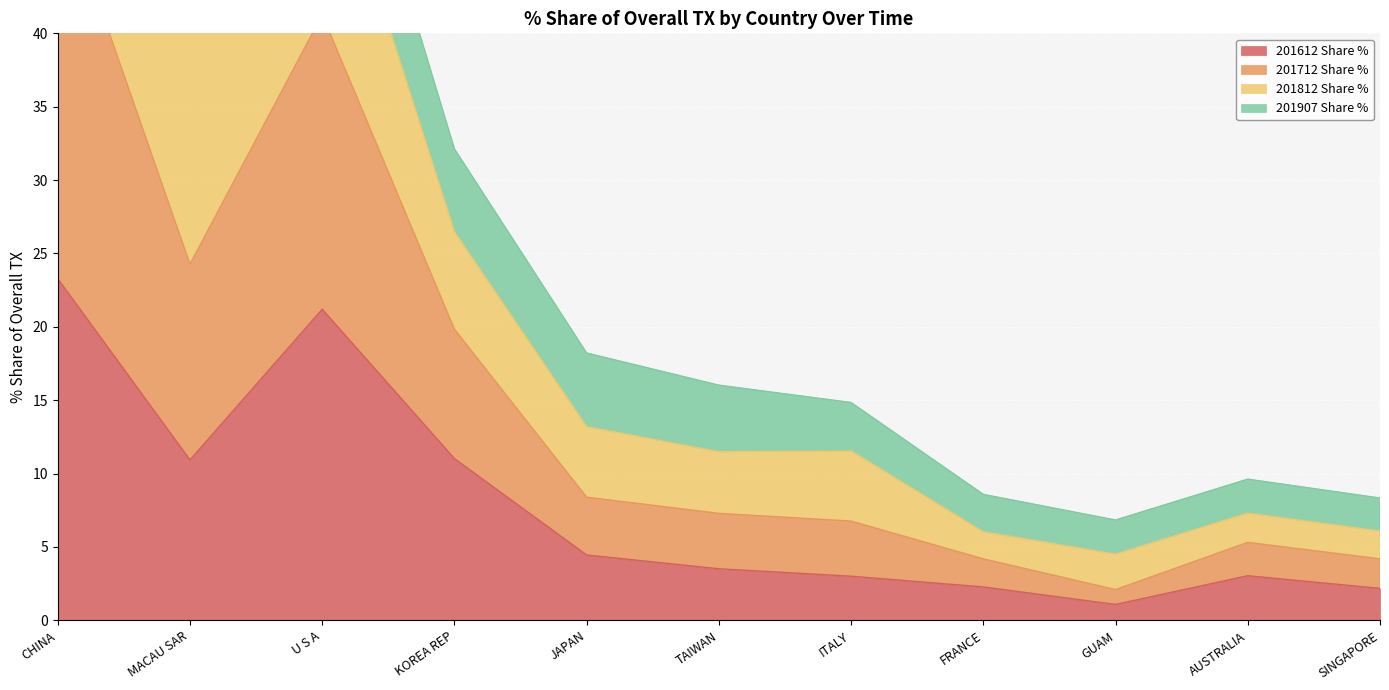

What is the highest value of the 201612 Share % series?

23.3